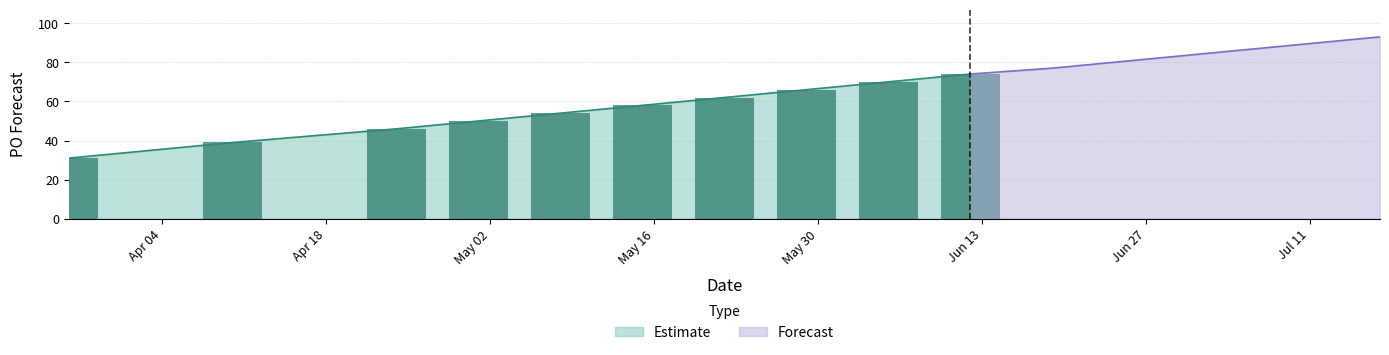

Reading right to left, list all the values displayed in this chart.

93	89	85	81	77	74	70	66	62	58	54	50	46	39	31